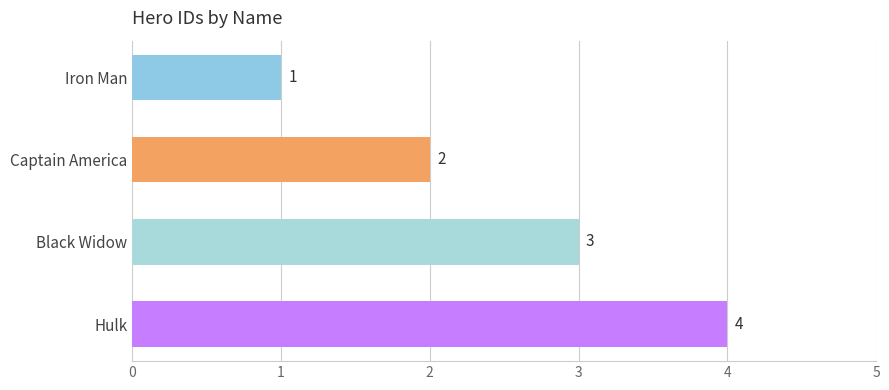

What is the change in value from Captain America to Hulk?

+2